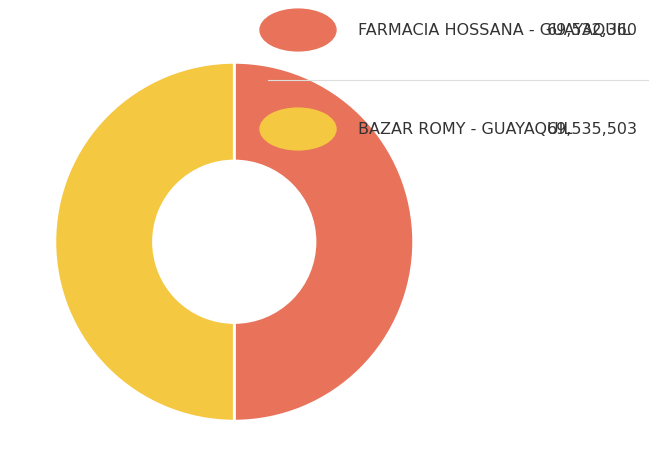

Count the number of slices in the pie.

2